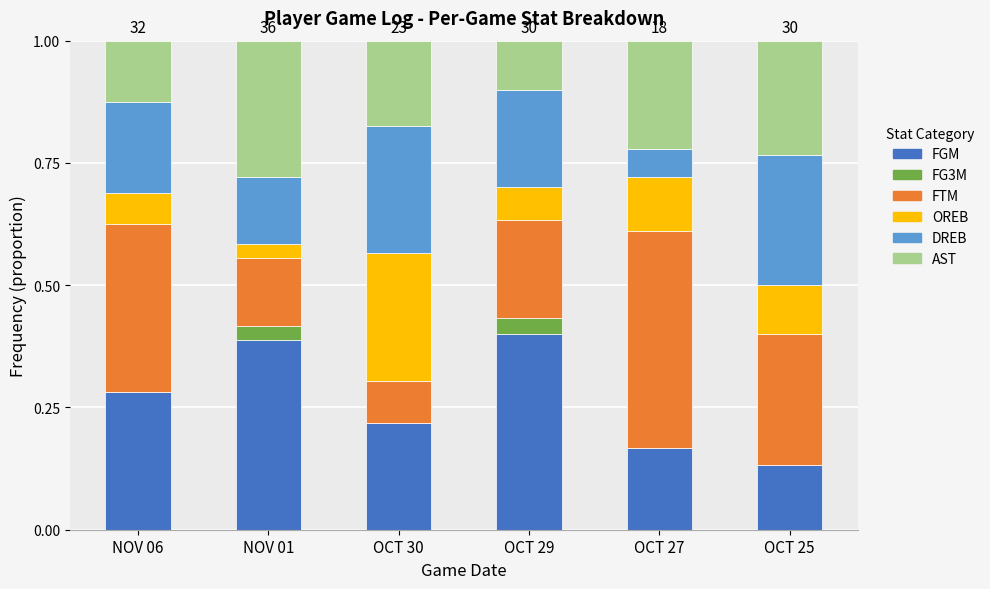

What position from the right is NOV 06?

6